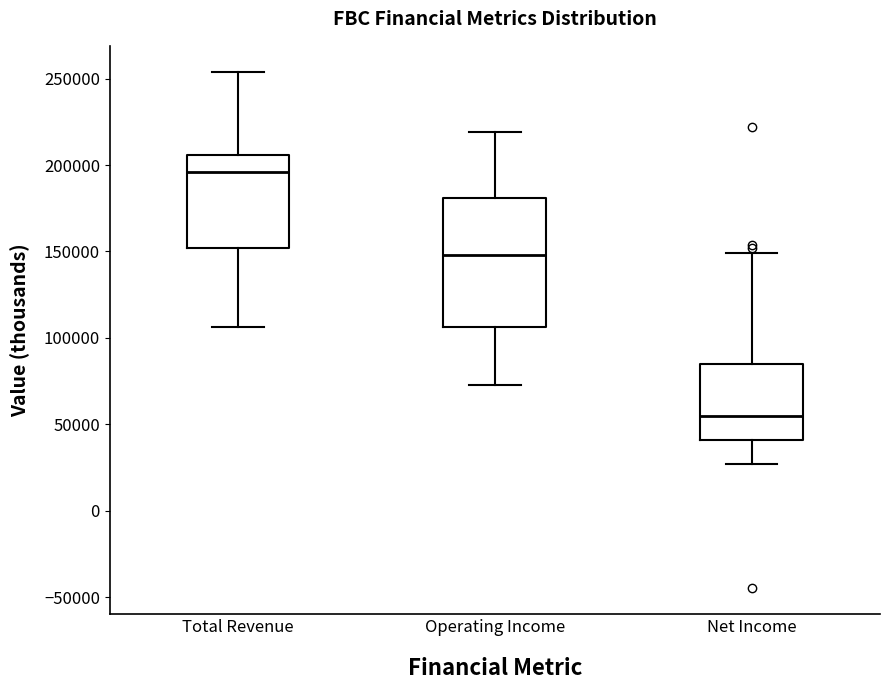

Which box has the lowest median line?

Net Income